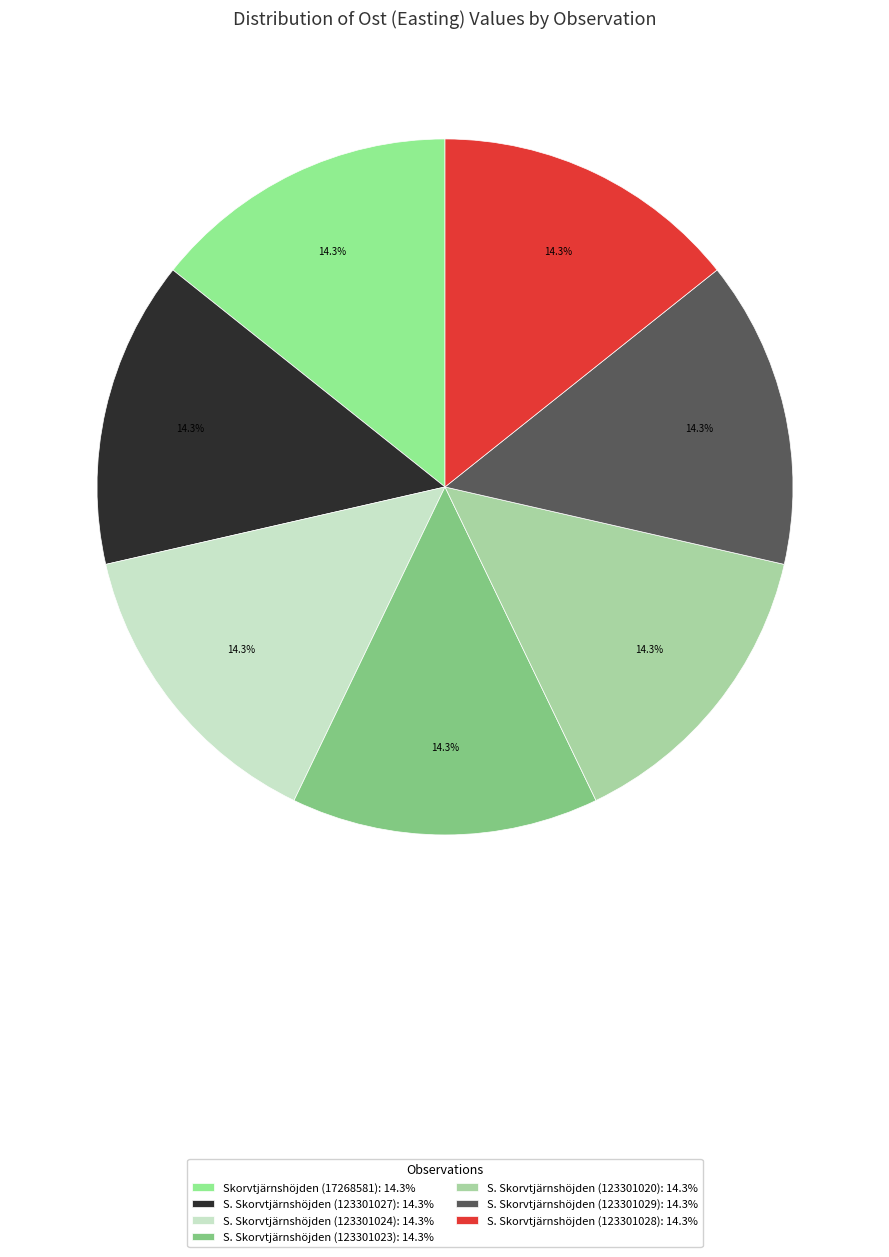

Combined, do S. Skorvtjärnshöjden (123301027) and S. Skorvtjärnshöjden (123301020) account for over 50%?

No